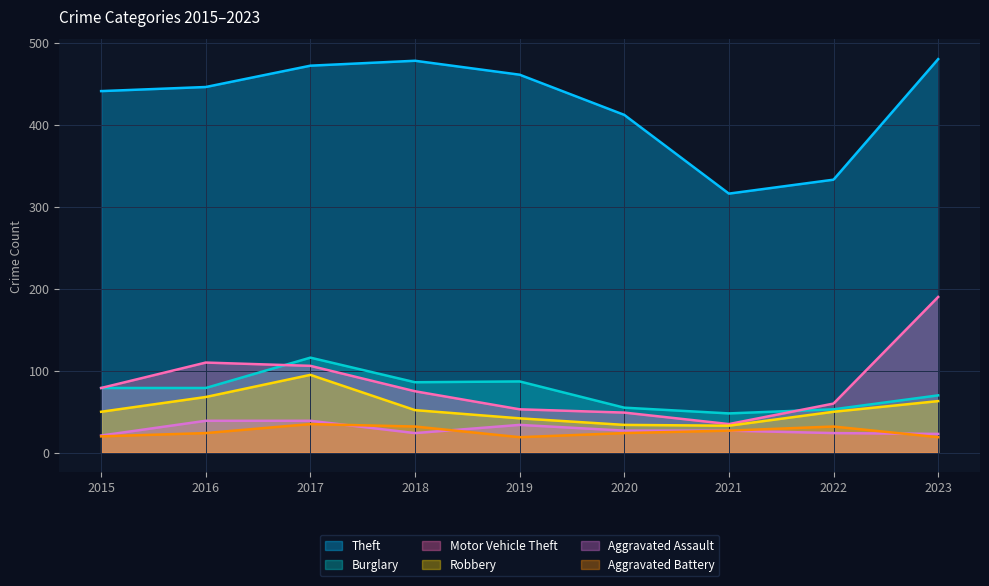

Does the chart display data point markers on the line(s)?

No